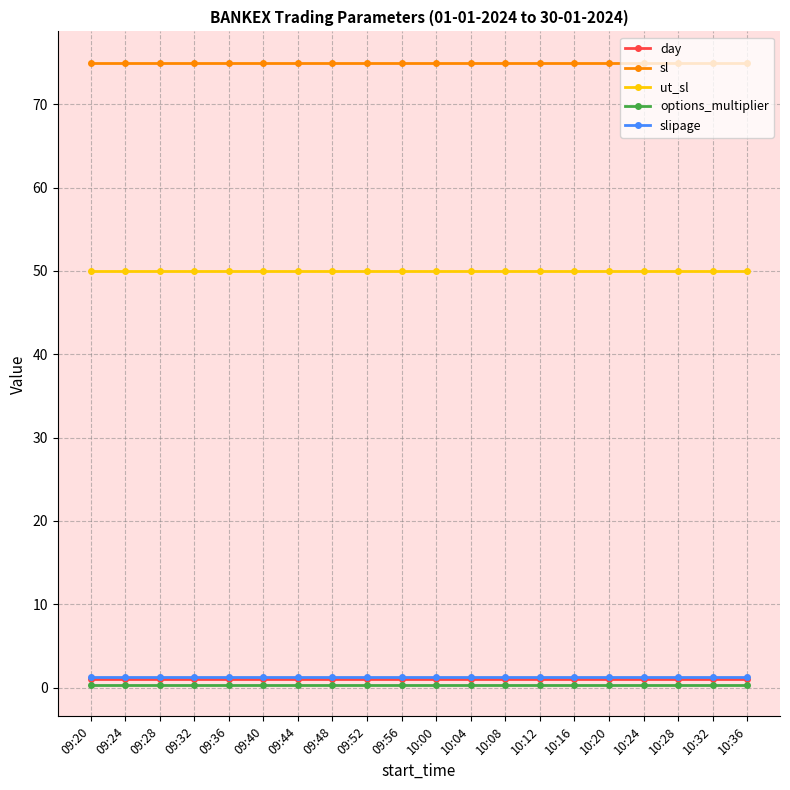

What is the minimum value for sl?

75.0